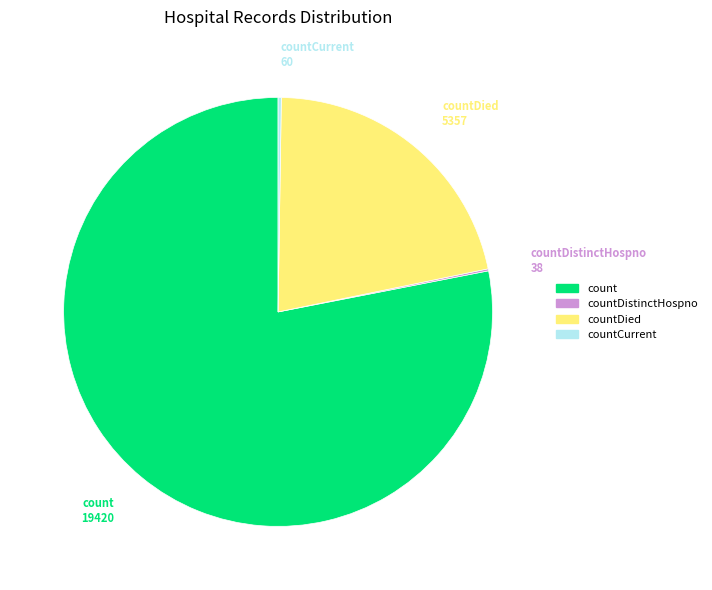

Approximately how many times larger is the value at count compared to countDied?

3.6